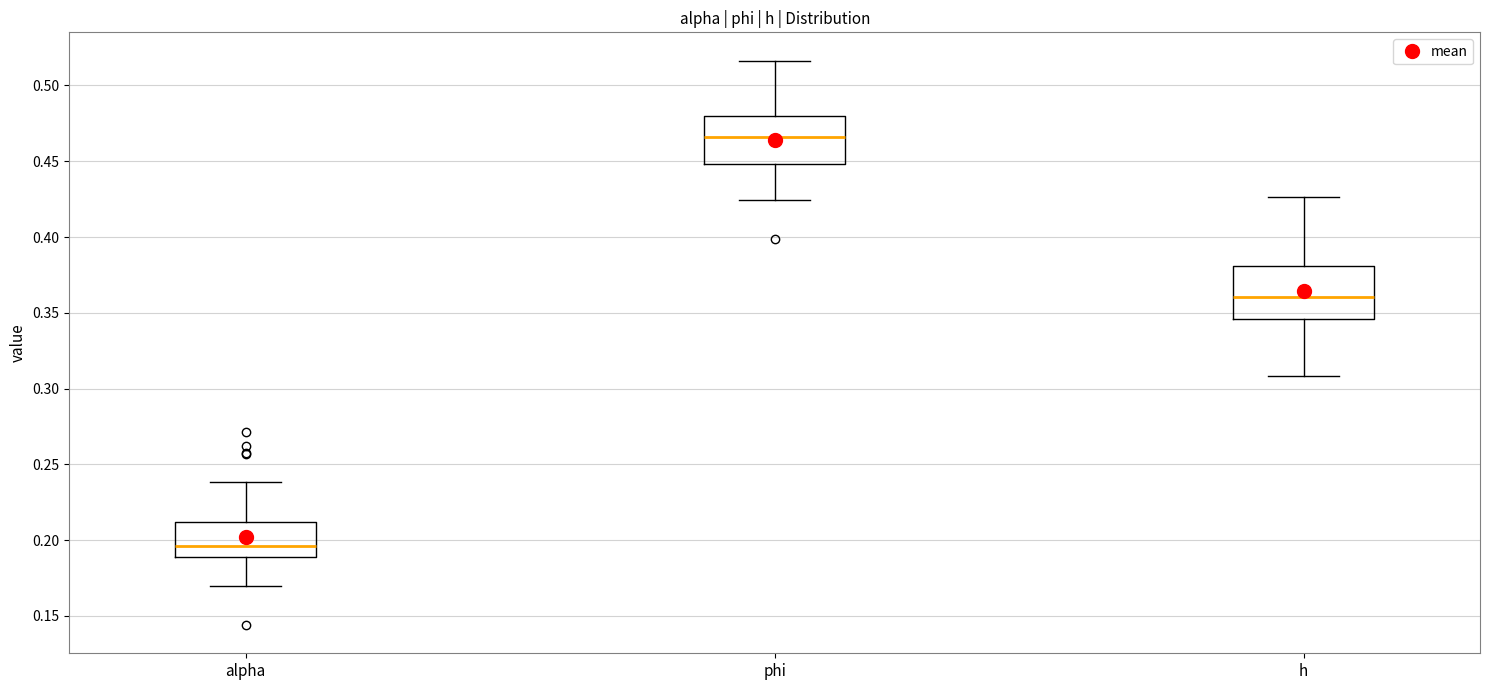

Which box's median line is the lowest?

alpha